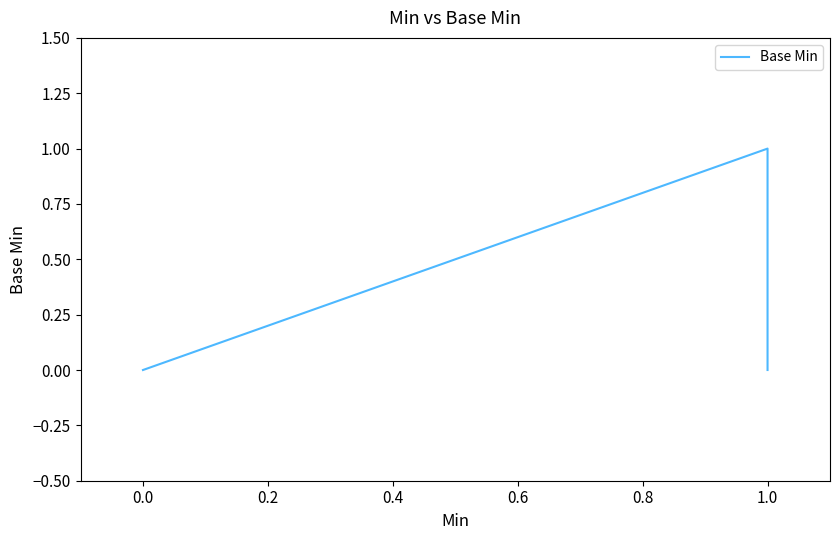

What is the greatest value displayed?

1